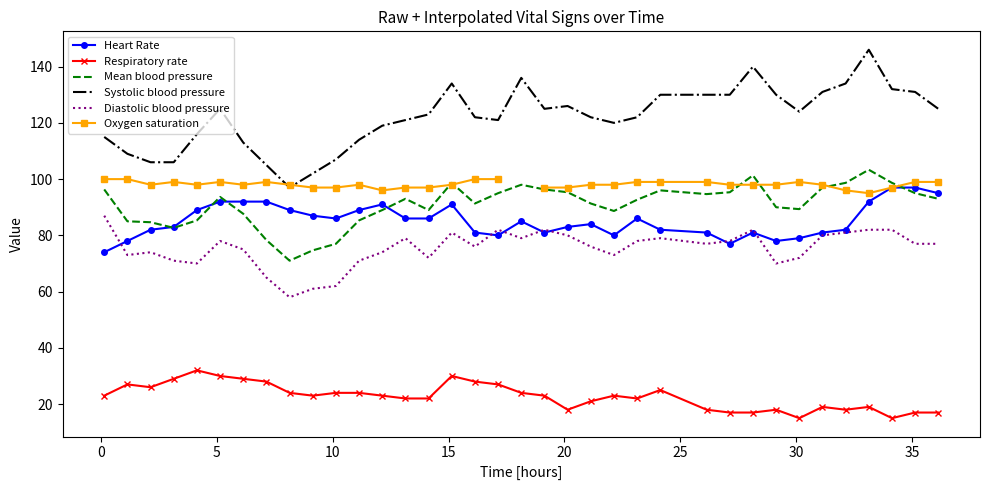

What is the lowest value of the Mean blood pressure series?

71.0